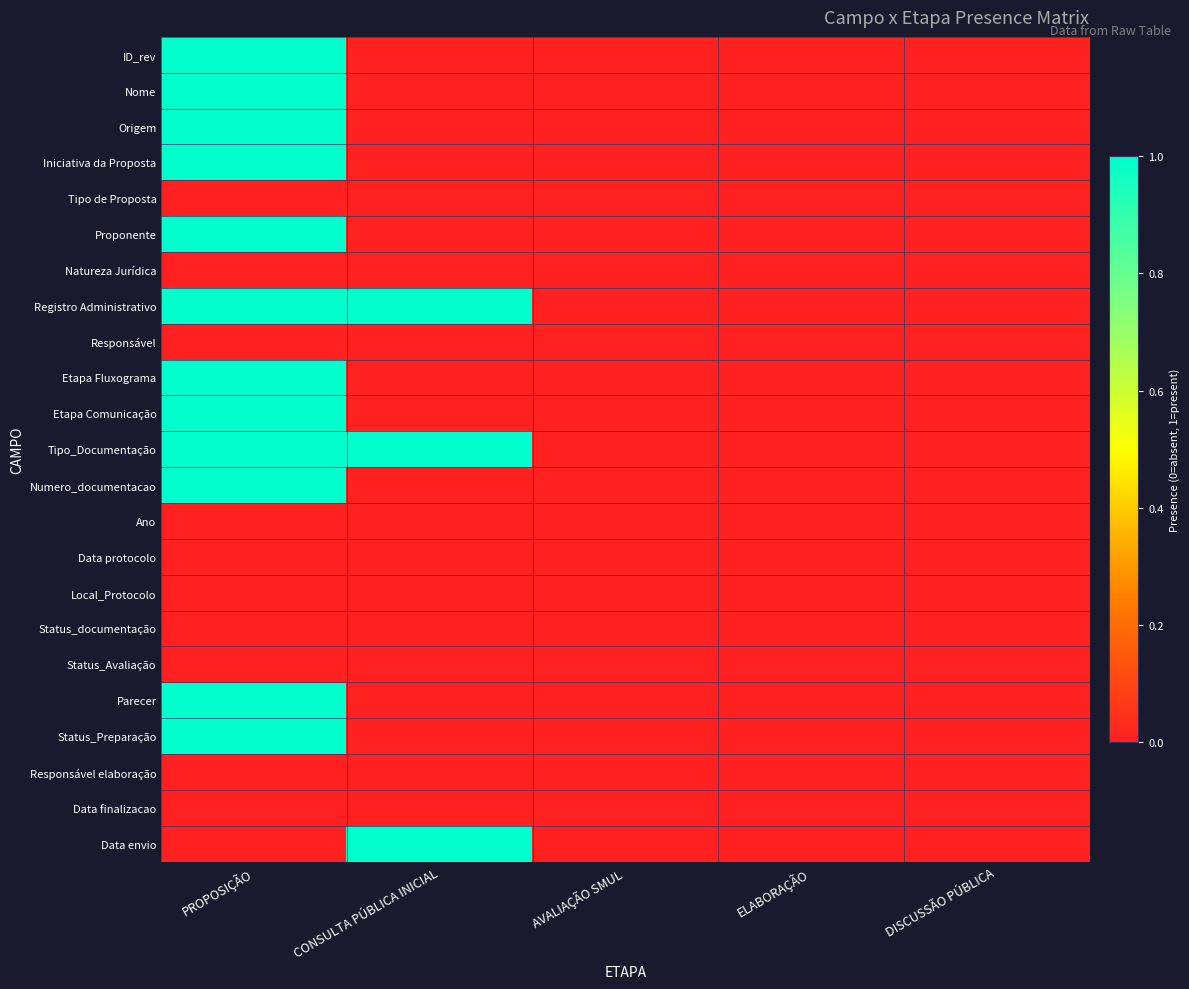

Rank the series at ELABORAÇÃO from lowest to highest value.

ID_rev, Nome, Origem, Iniciativa da Proposta, Tipo de Proposta, Proponente, Natureza Jurídica, Registro Administrativo, Responsável, Etapa Fluxograma, Etapa Comunicação, Tipo_Documentação, Numero_documentacao, Ano, Data protocolo, Local_Protocolo, Status_documentação, Status_Avaliação, Parecer, Status_Preparação, Responsável elaboração, Data finalizacao, Data envio